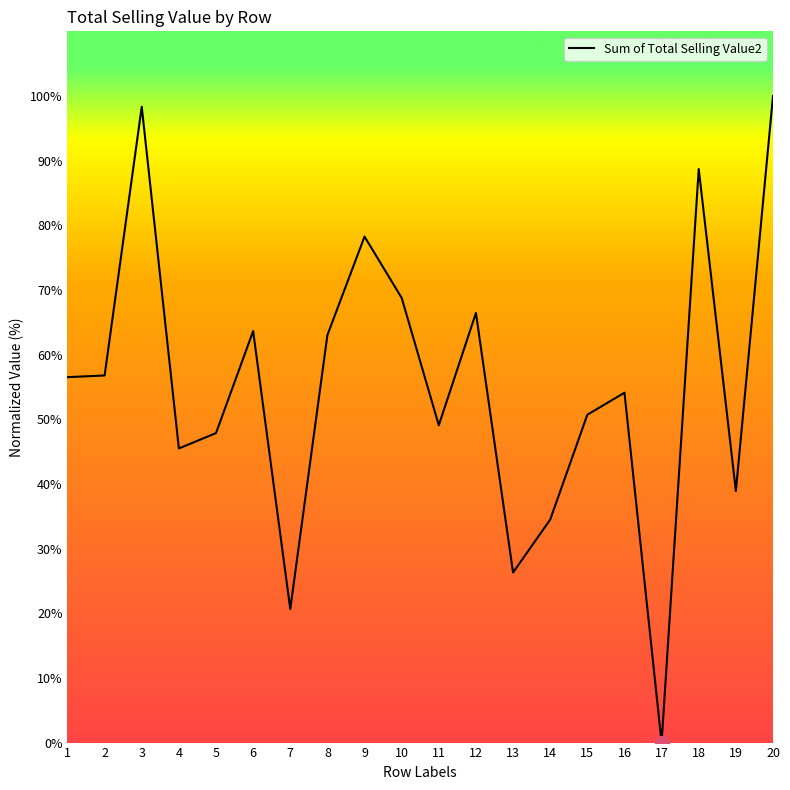

Where is the first local maximum?

3